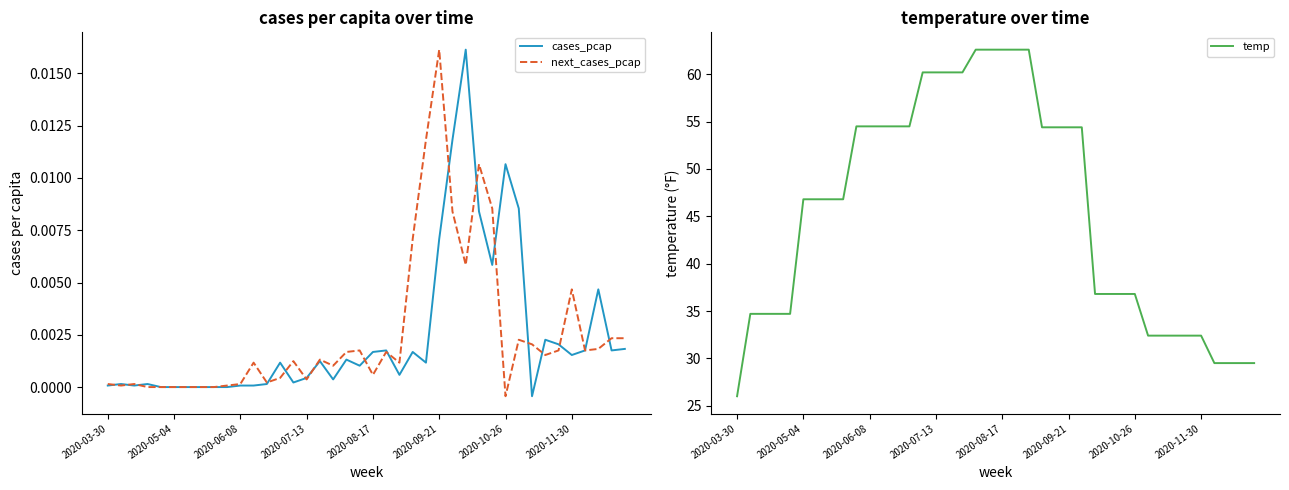

The next_cases_pcap series shows 0.0 at 2020-06-08. True or false?

True